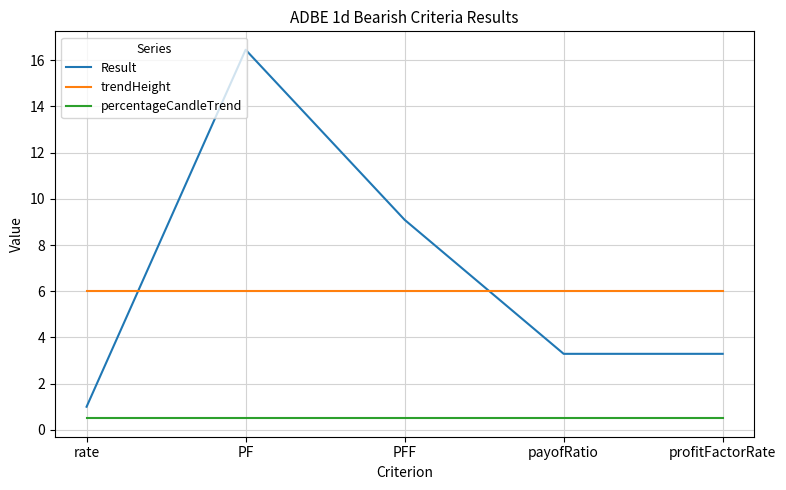

At how many categories does at least one series exceed 2?

5